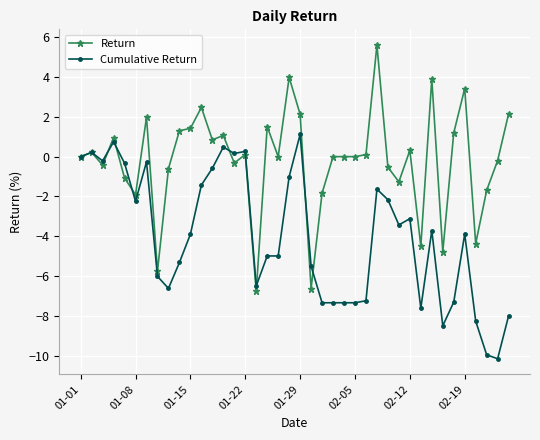

Which series has the largest total across all categories?

Return